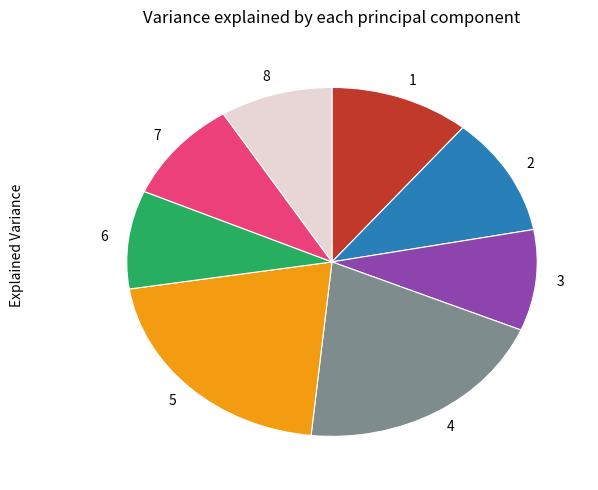

What is the largest slice in the pie chart?

5